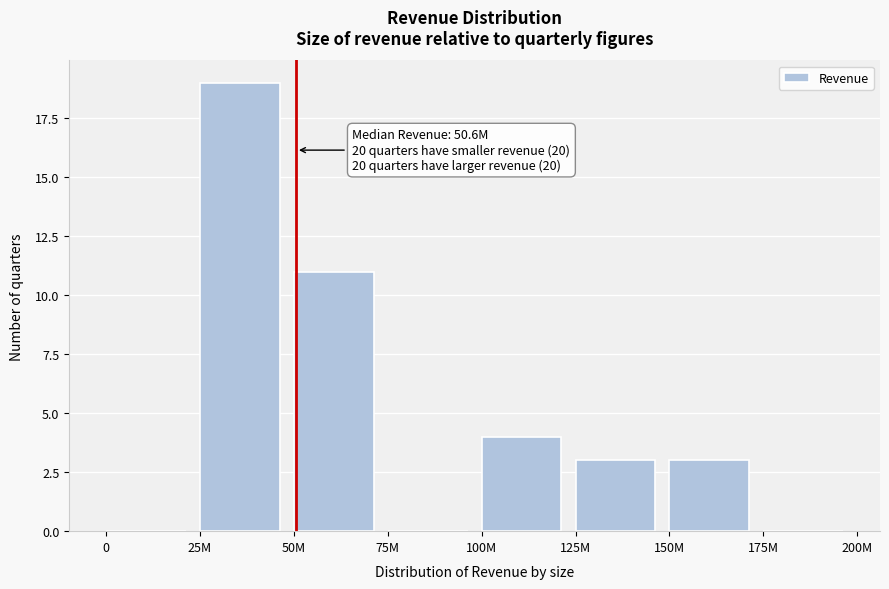

Reading left to right, extract all data points from this chart.

0=0	25M=19	50M=11	75M=0	100M=4	125M=3	150M=3	175M=0